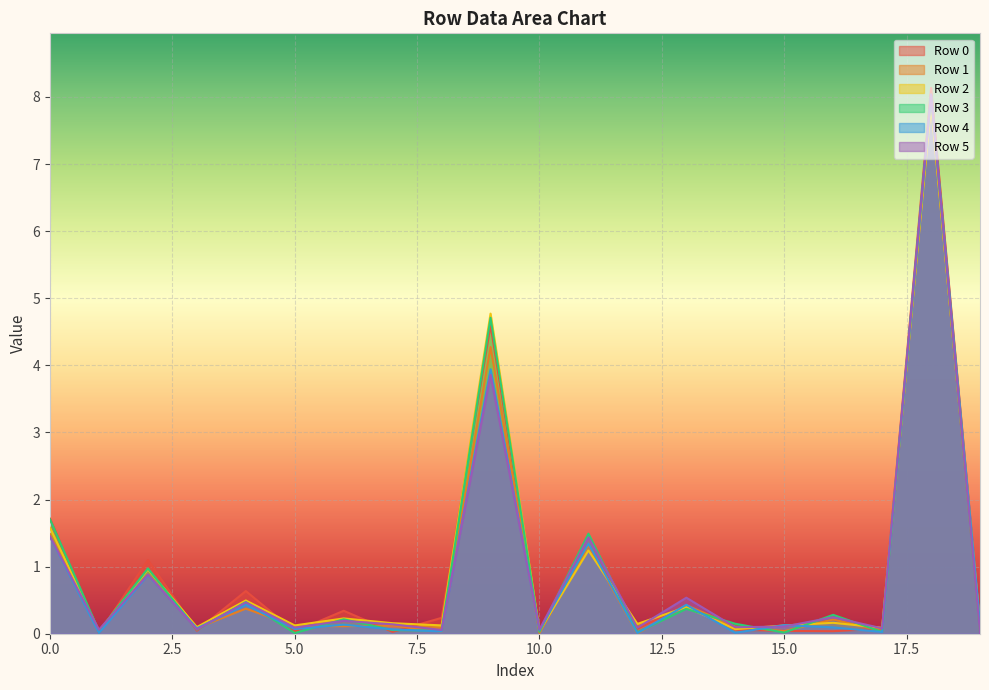

Which series ends up on top after the final intersection of Row 0 and Row 2?

Row 2